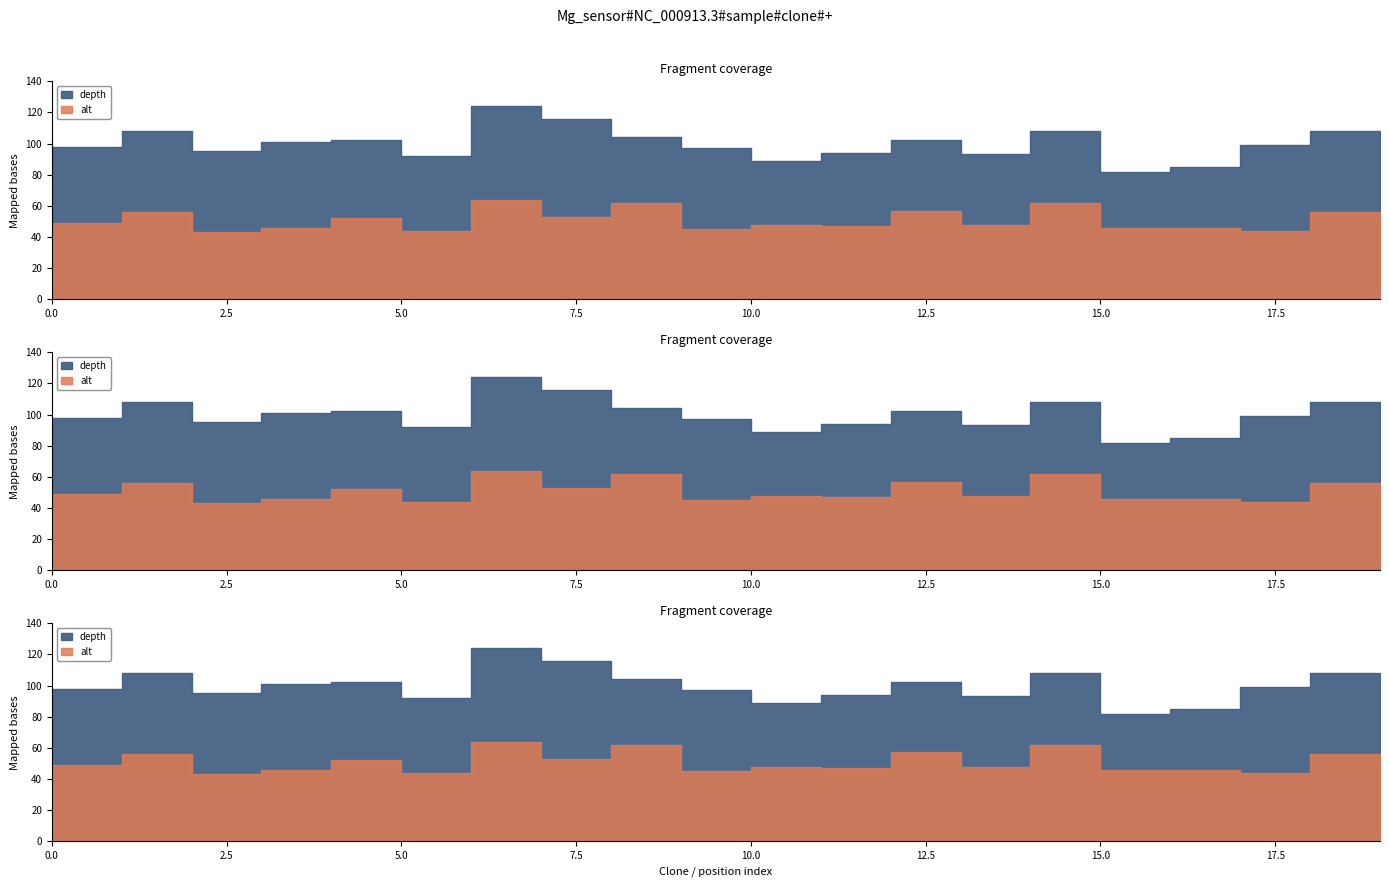

Between 0 and 1, which series saw the biggest shift?

depth